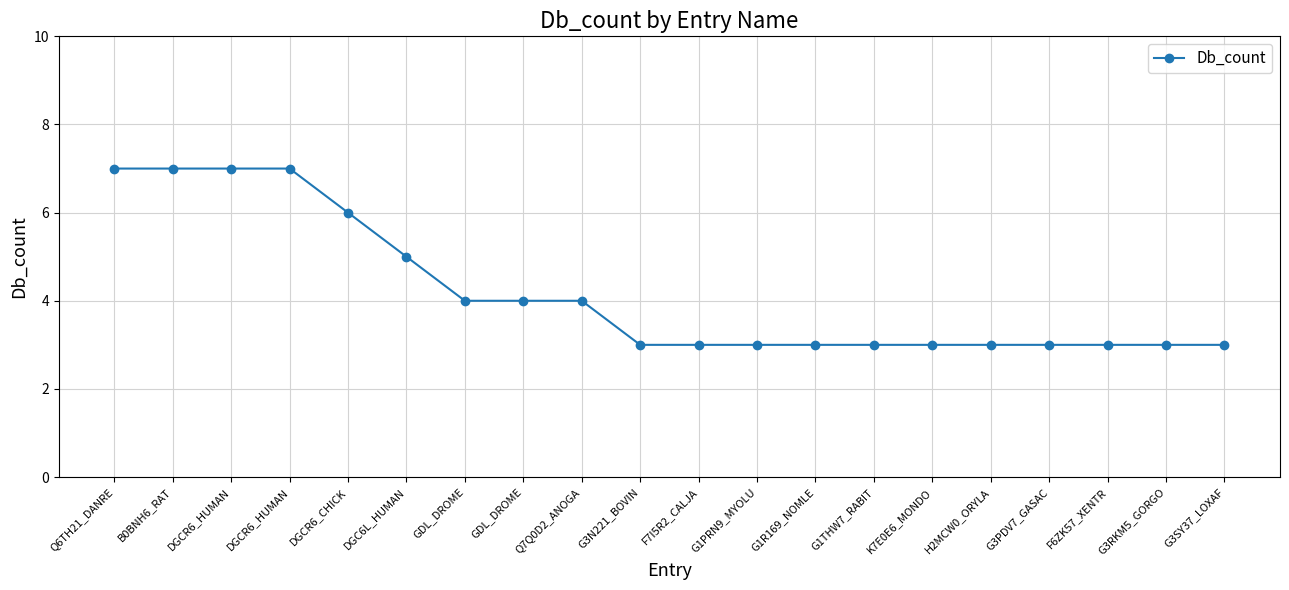

List the labels in order of value, largest first.

Q6TH21_DANRE, B0BNH6_RAT, DGCR6_HUMAN, DGCR6_HUMAN, DGCR6_CHICK, DGC6L_HUMAN, GDL_DROME, GDL_DROME, Q7Q0D2_ANOGA, G3N221_BOVIN, F7I5R2_CALJA, G1PRN9_MYOLU, G1R169_NOMLE, G1THW7_RABIT, K7E0E6_MONDO, H2MCW0_ORYLA, G3PDV7_GASAC, F6ZK57_XENTR, G3RKM5_GORGO, G3SY37_LOXAF